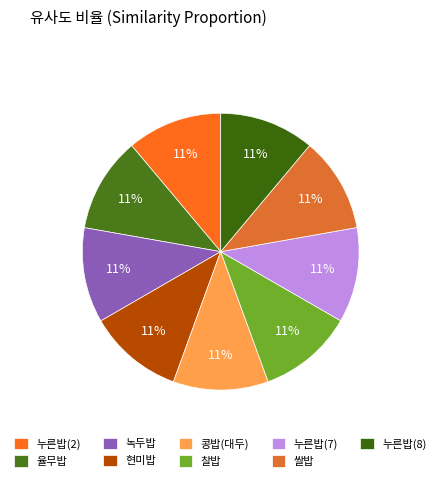

What percentage is the 찰밥 slice, to the nearest percent?

11%